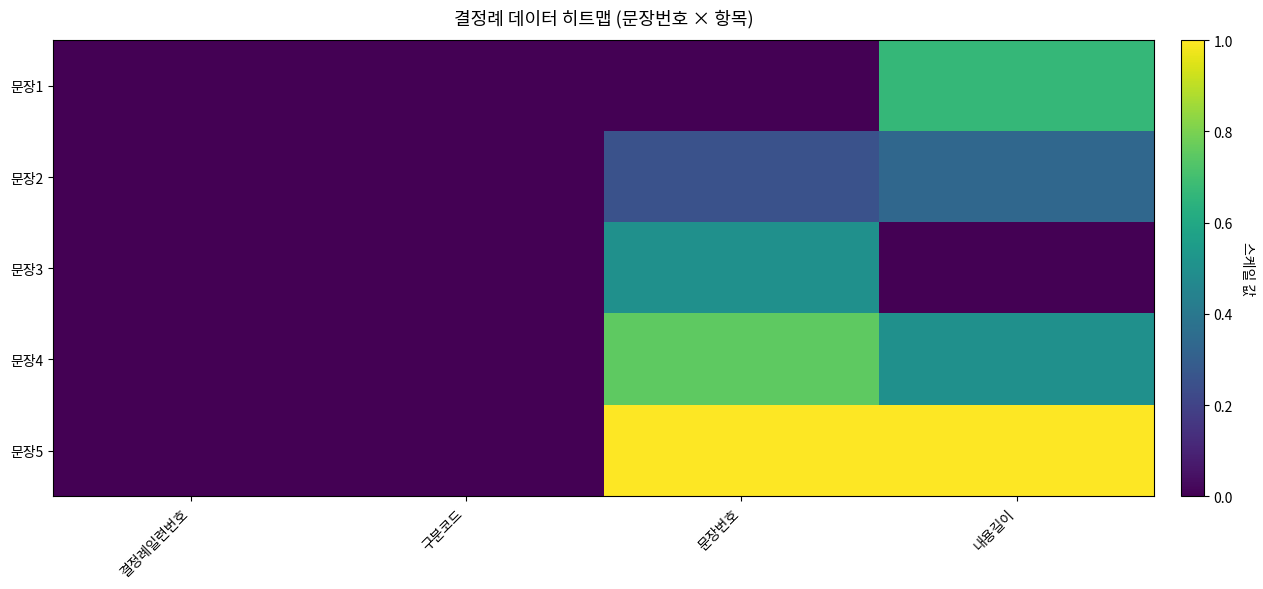

Which label corresponds to the smallest value in the chart?

결정례일련번호